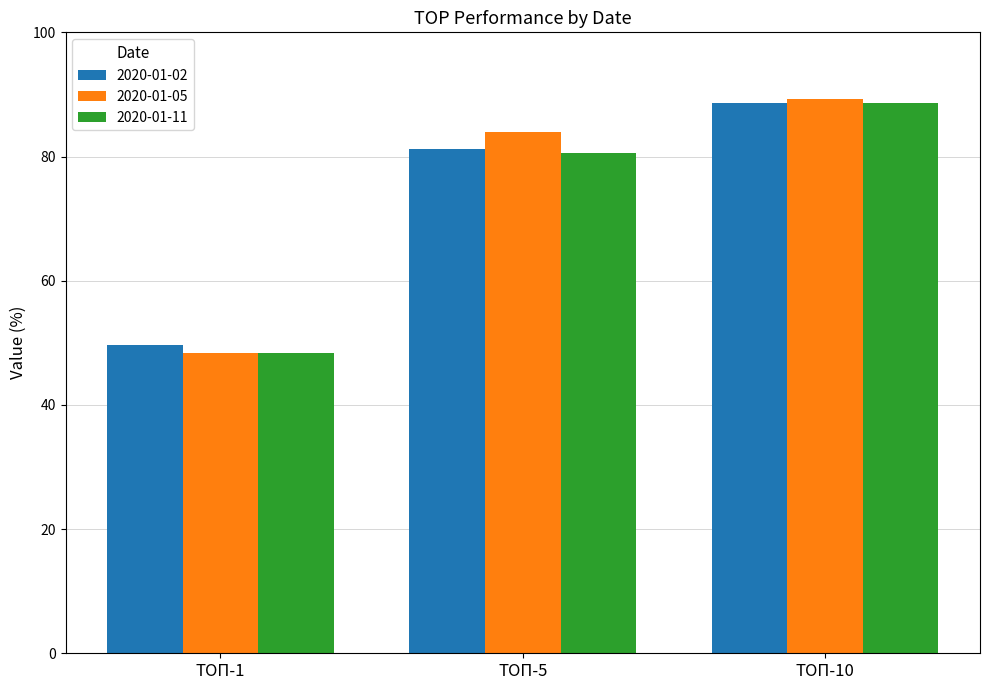

Reading left to right, list all the values displayed in this chart.

2020-01-02: ТОП-1=49.7	ТОП-5=81.2	ТОП-10=88.6
2020-01-05: ТОП-1=48.3	ТОП-5=83.9	ТОП-10=89.3
2020-01-11: ТОП-1=48.3	ТОП-5=80.5	ТОП-10=88.6